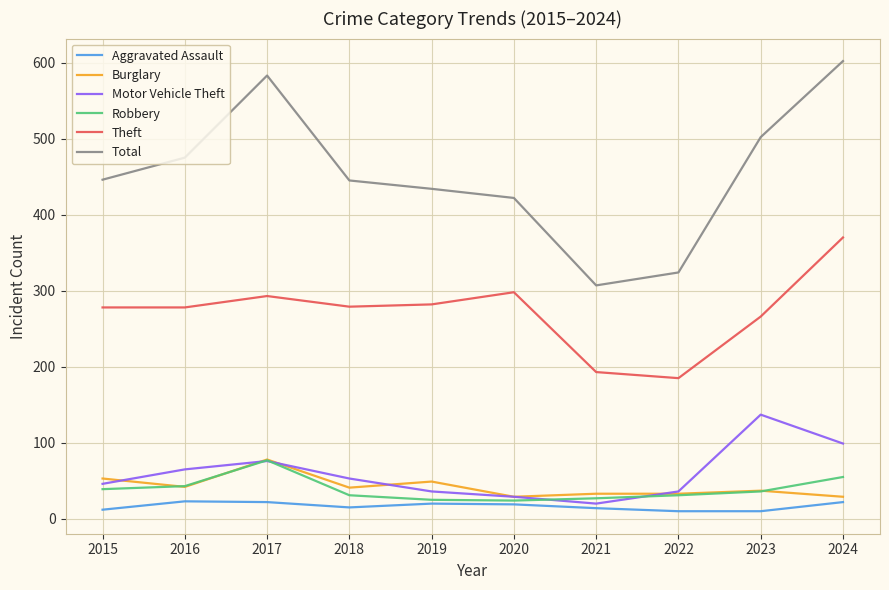

What is the difference between the Total values at 2017 and 2024?

19